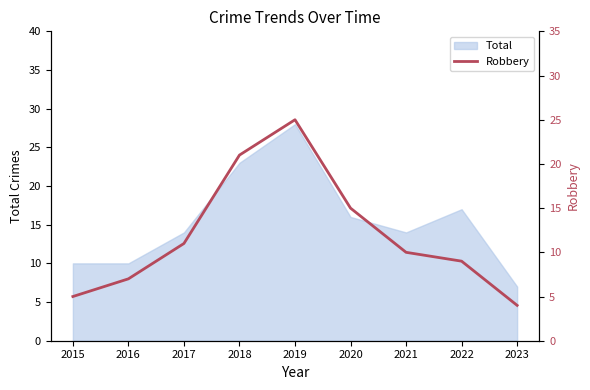

At which label does Total reach its minimum?

2023